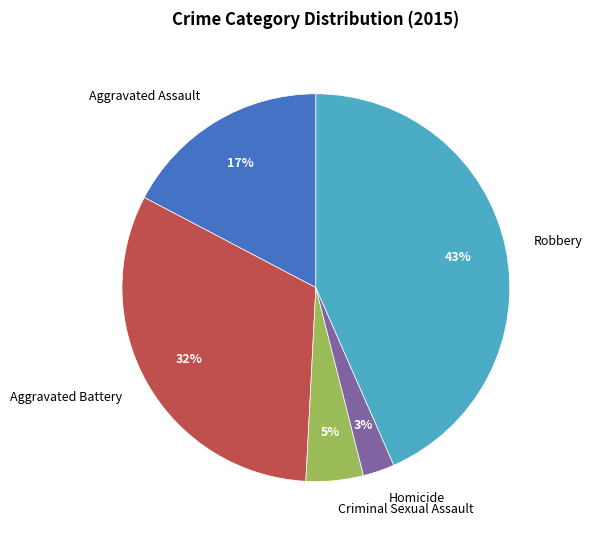

How many segments does this pie chart have?

5